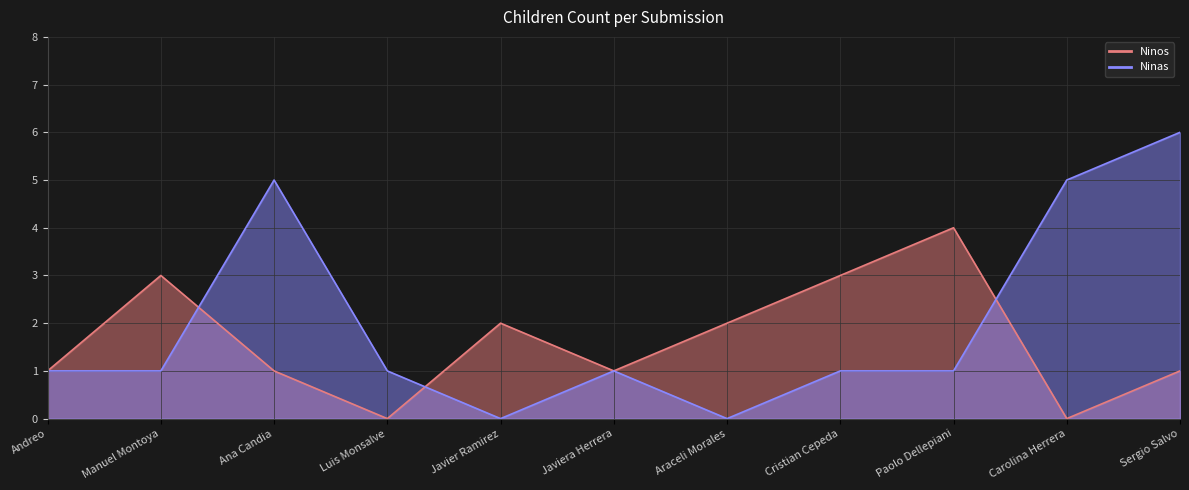

What is the difference between the second highest and second lowest values in the Ninos series?

3